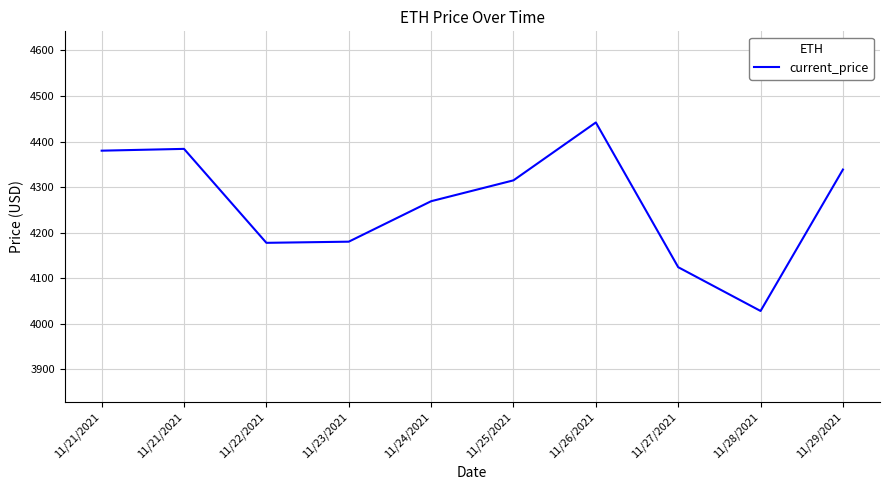

Does the chart have visible grid lines?

Yes